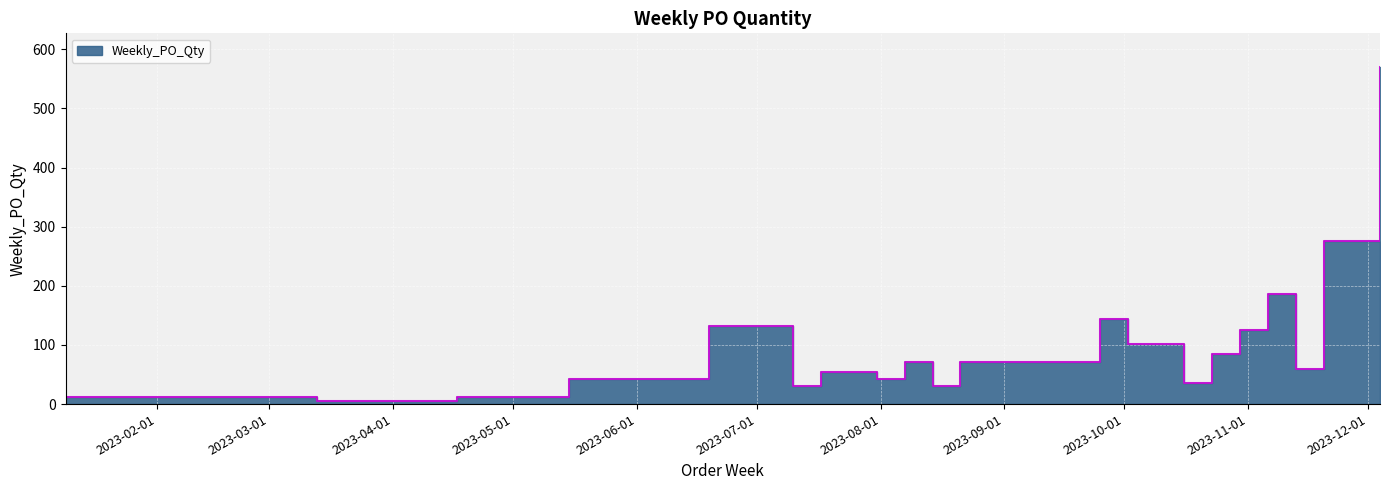

Reading left to right, transcribe all the data shown in this chart.

12	6	6	6	12	42	132	30	54	54	42	72	30	72	144	102	36	84	126	186	60	276	570